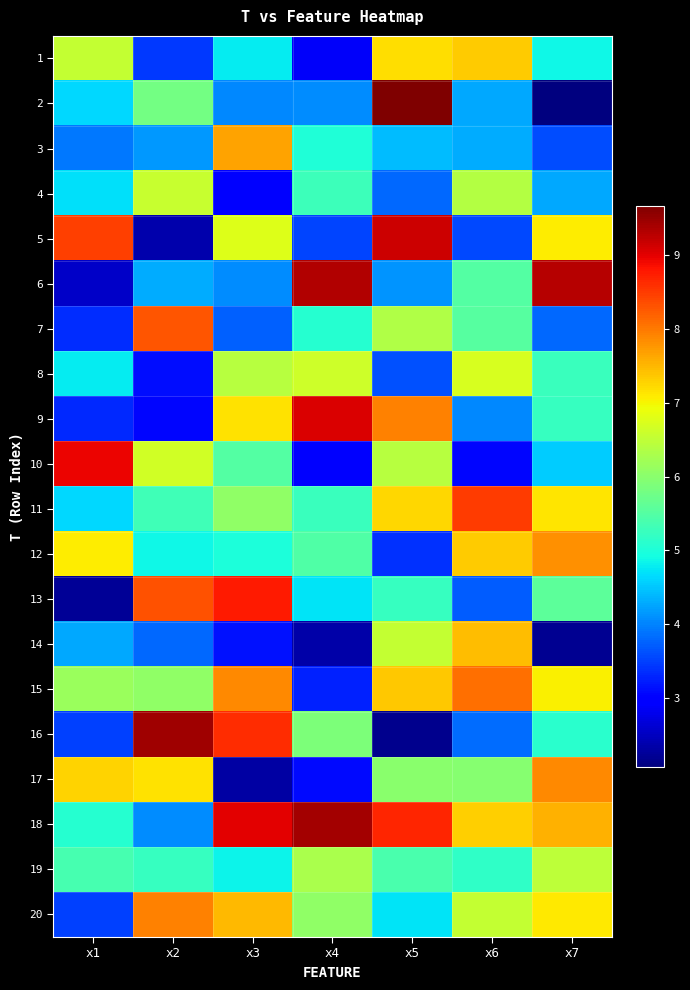

What is the difference between the highest and lowest values at x4?

7.1